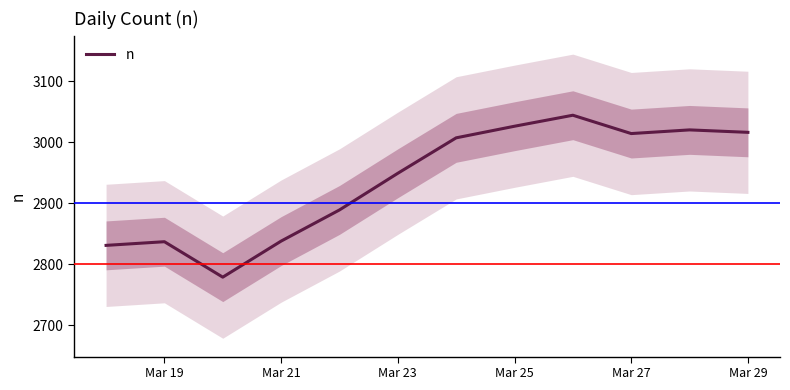

Is it true that n equals 2949 at Mar 23?

True